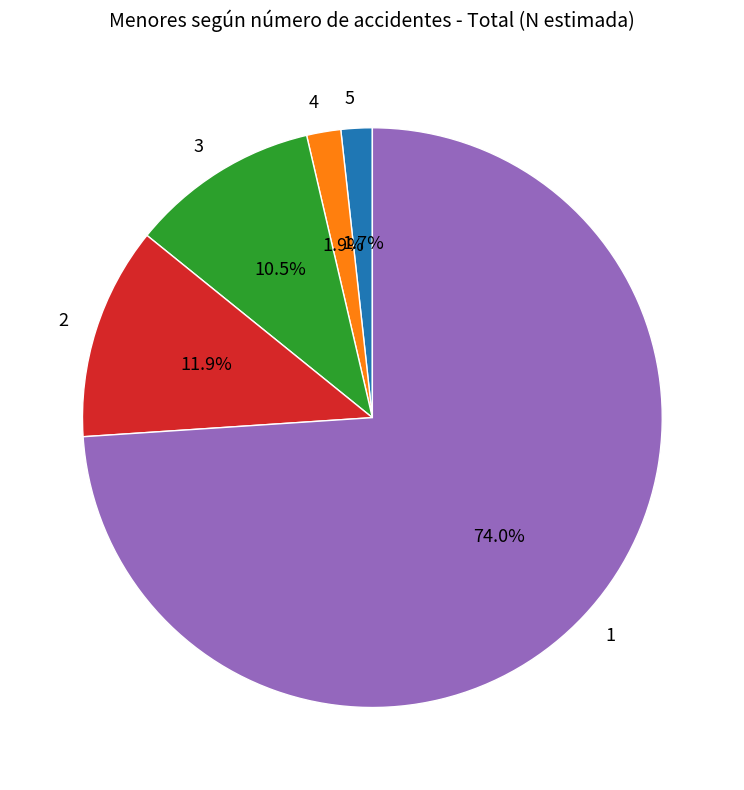

To the nearest percent, what is the difference between the 2 and 3 slice percentages?

1%